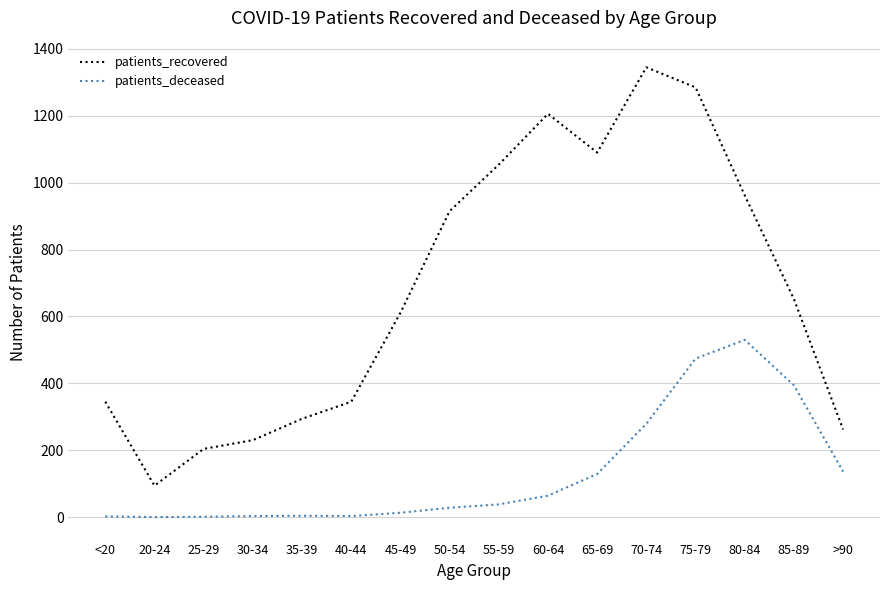

True or false: patients_deceased and patients_recovered intersect in this chart.

False